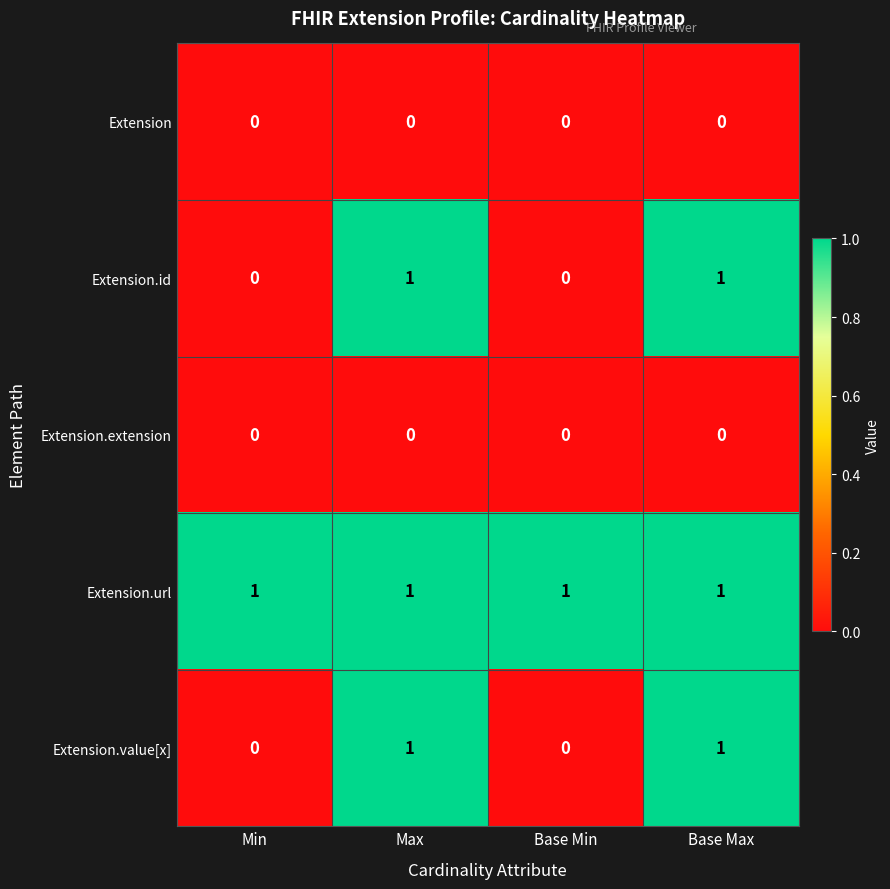

At how many categories does at least one series exceed 0?

4